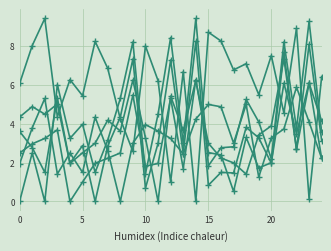

How many data points does each series have?

25